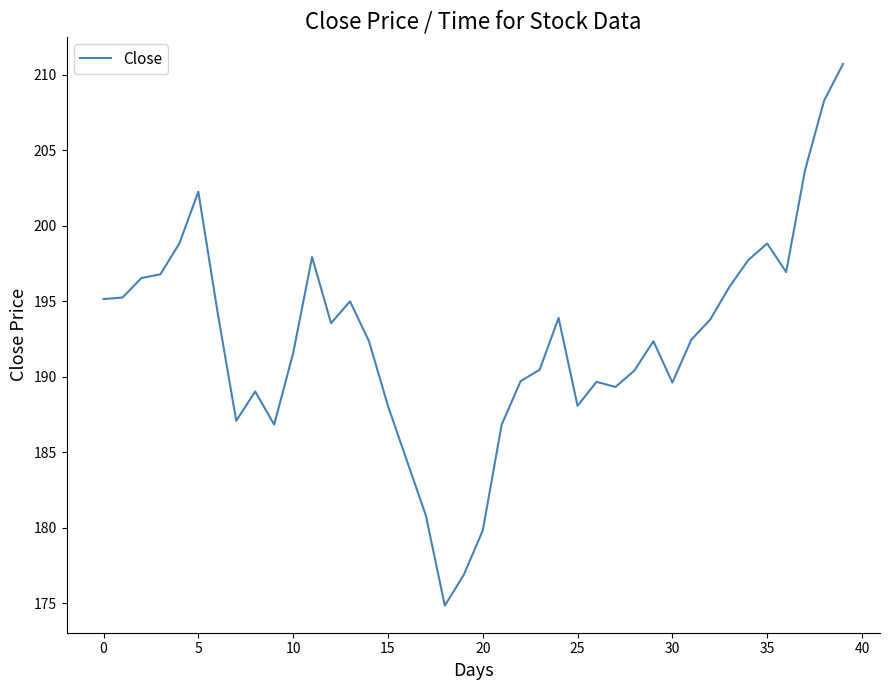

What is the difference between the maximum and minimum values?

35.9